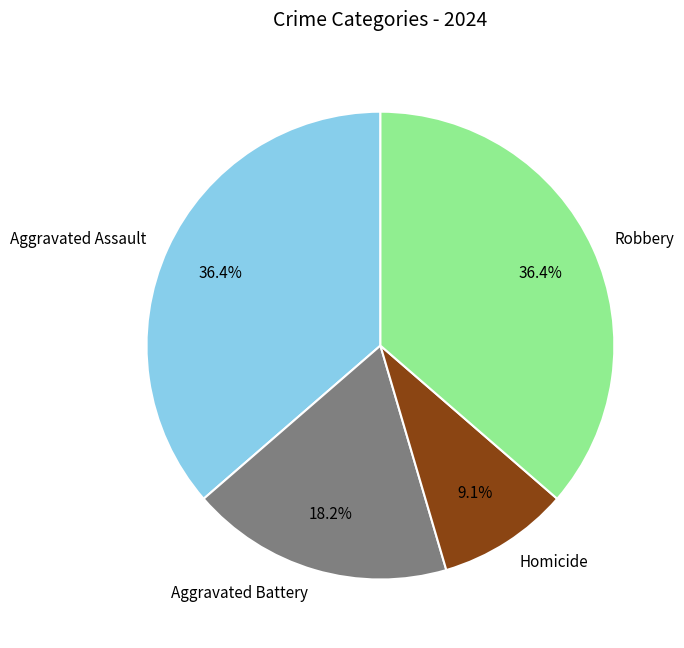

What is the total percentage of Robbery and Homicide?

45.5%